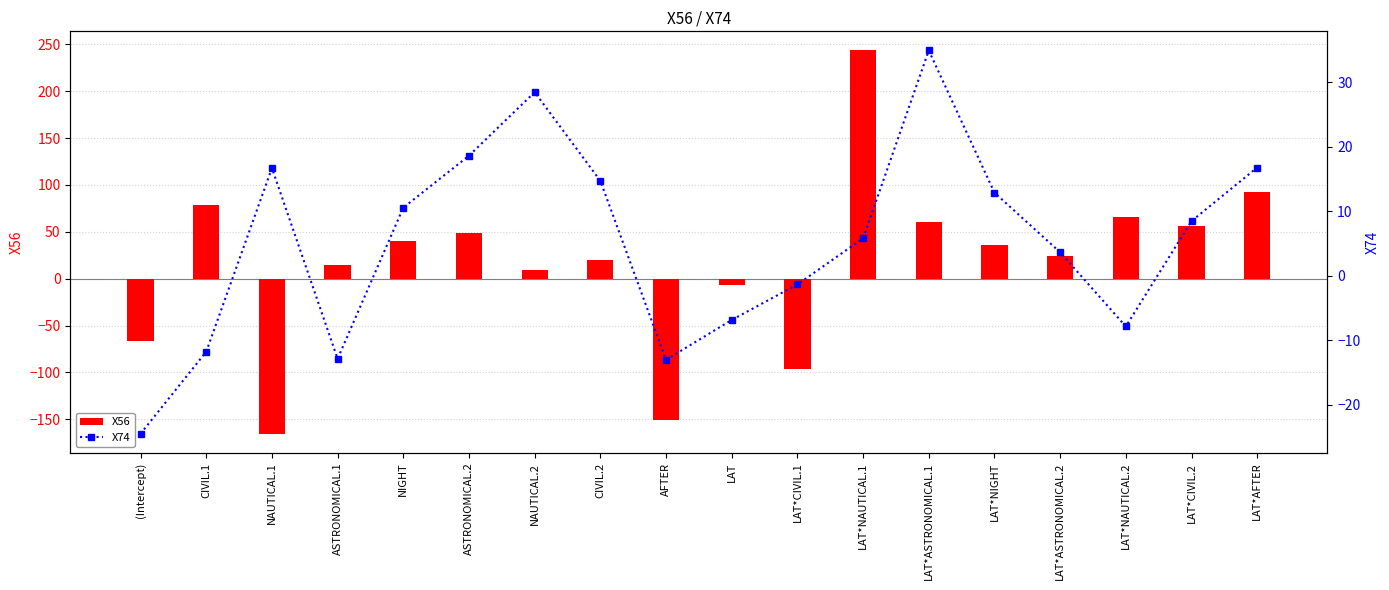

What is the highest value of the X56 series?

243.3